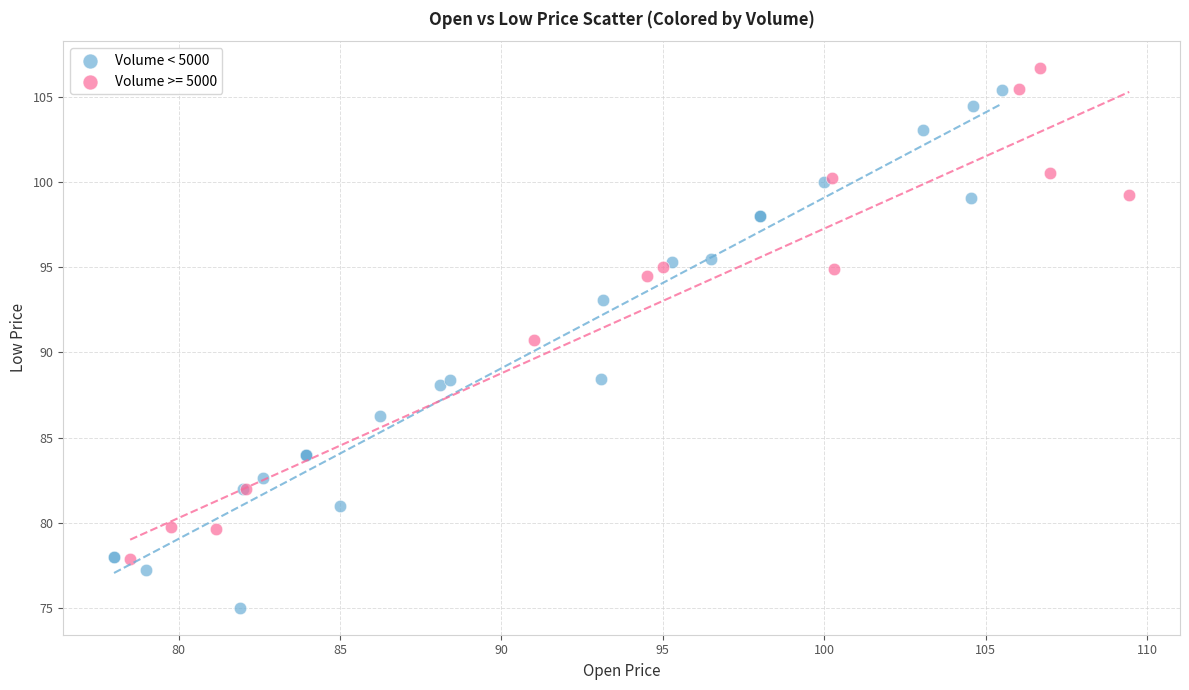

Which series has the widest spread of Y values?

Volume < 5000